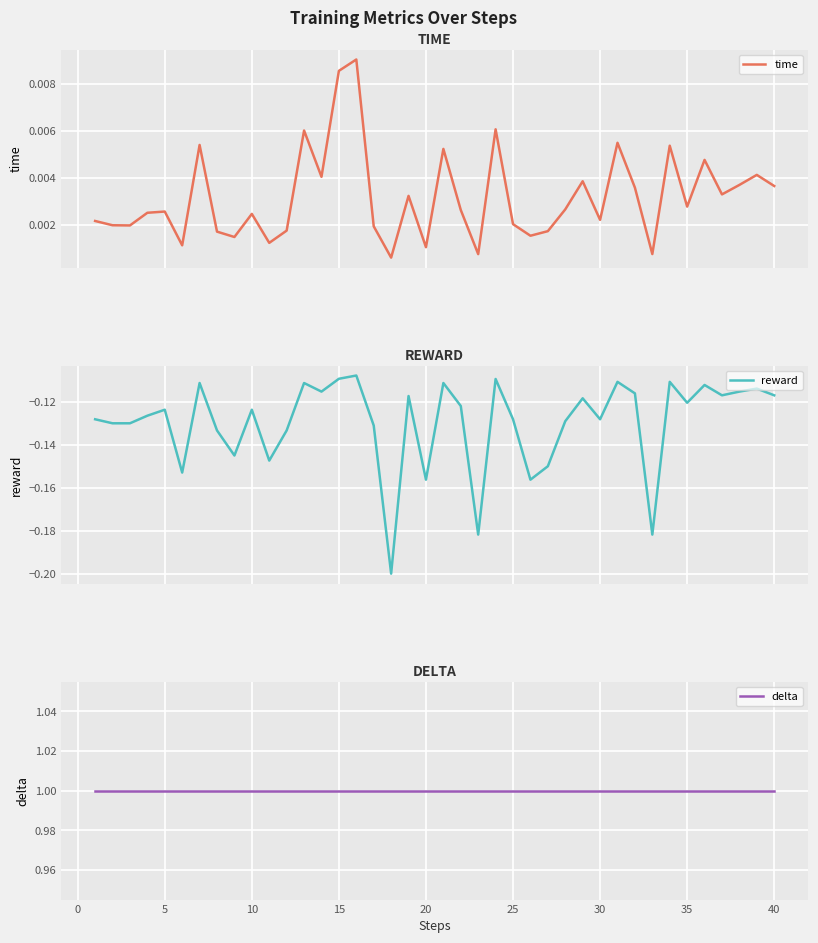

Reading left to right, extract all data points from this chart.

time: 0.0	0.0	0.0	0.0	0.0	0.0	0.0	0.0	0.0	0.0	0.0	0.0	0.0	0.0	0.0	0.0	0.0	0.0	0.0	0.0	0.0	0.0	0.0	0.0	0.0	0.0	0.0	0.0	0.0	0.0	0.0	0.0	0.0	0.0	0.0	0.0	0.0	0.0	0.0	0.0
reward: -0.1	-0.1	-0.1	-0.1	-0.1	-0.2	-0.1	-0.1	-0.1	-0.1	-0.1	-0.1	-0.1	-0.1	-0.1	-0.1	-0.1	-0.2	-0.1	-0.2	-0.1	-0.1	-0.2	-0.1	-0.1	-0.2	-0.1	-0.1	-0.1	-0.1	-0.1	-0.1	-0.2	-0.1	-0.1	-0.1	-0.1	-0.1	-0.1	-0.1
delta: 1.0	1.0	1.0	1.0	1.0	1.0	1.0	1.0	1.0	1.0	1.0	1.0	1.0	1.0	1.0	1.0	1.0	1.0	1.0	1.0	1.0	1.0	1.0	1.0	1.0	1.0	1.0	1.0	1.0	1.0	1.0	1.0	1.0	1.0	1.0	1.0	1.0	1.0	1.0	1.0